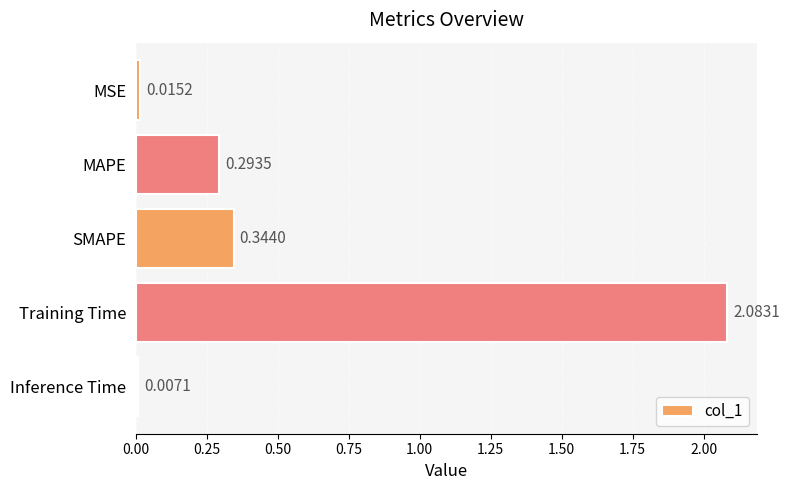

Which label corresponds to the largest value in the chart?

Training Time